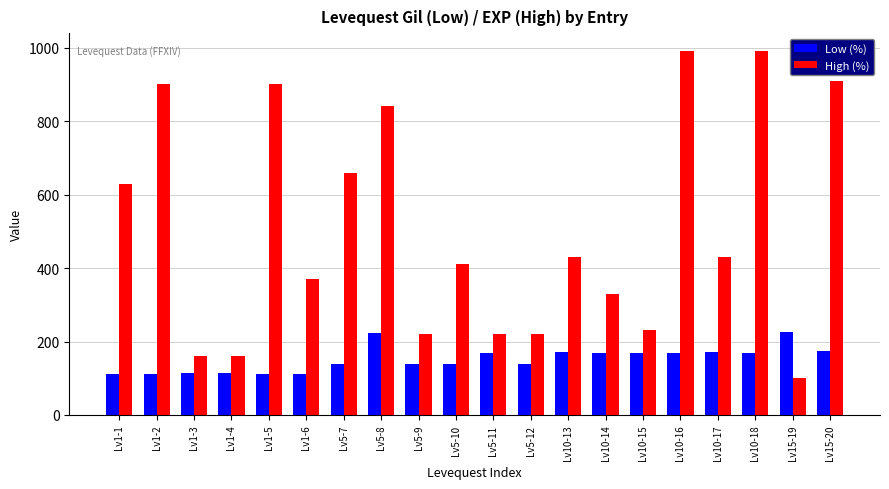

True or false: High (%) has a value of 220 at Lv5-12.

True